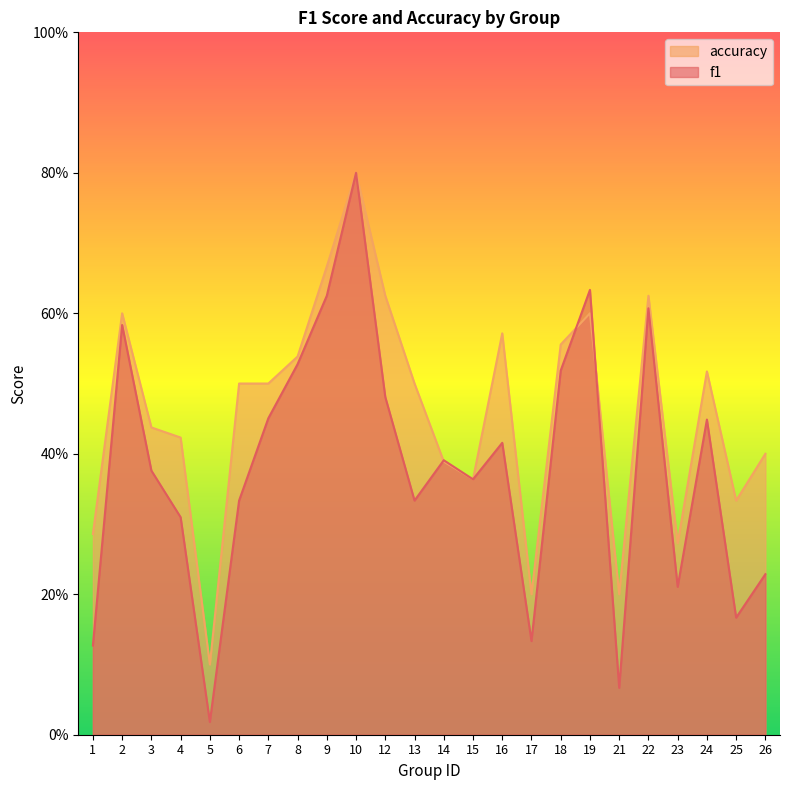

At which category does the chart reach its peak across all series?

10